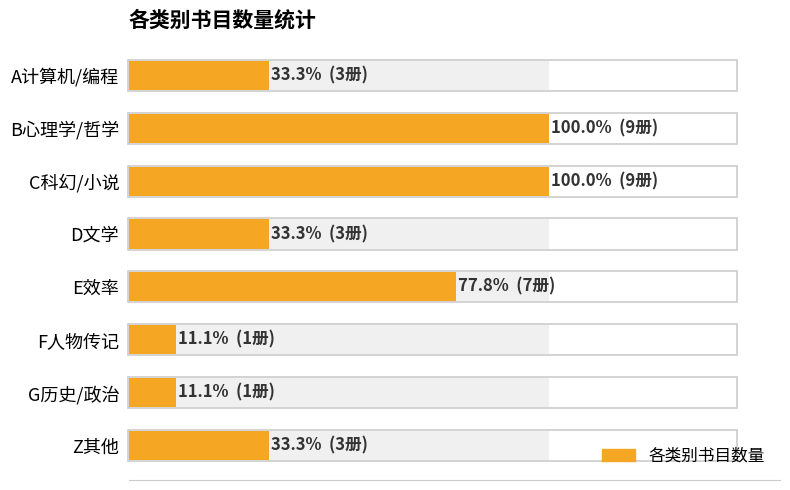

True or false: the data shows 2 at F人物传记.

False